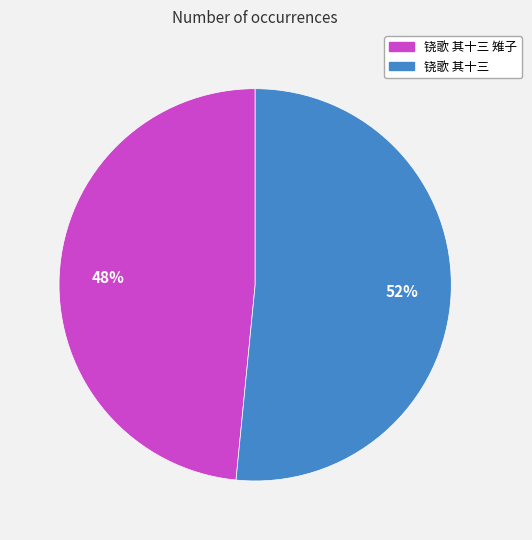

Is there any slice that represents more than half of the pie?

Yes